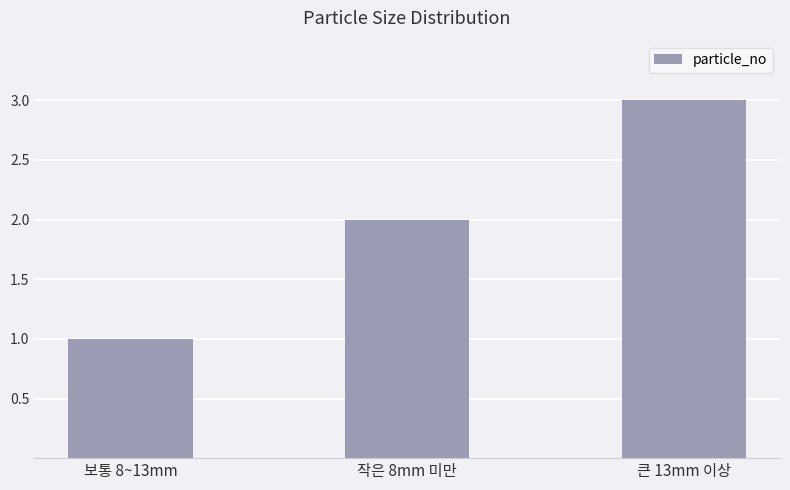

What position from the right is 작은 8mm 미만?

2